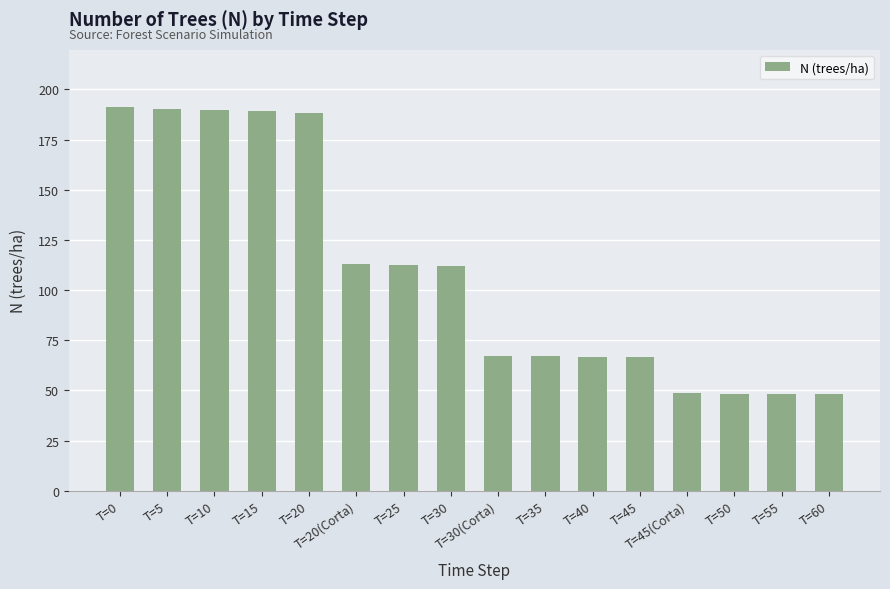

What is the difference between the maximum and minimum values?

142.8